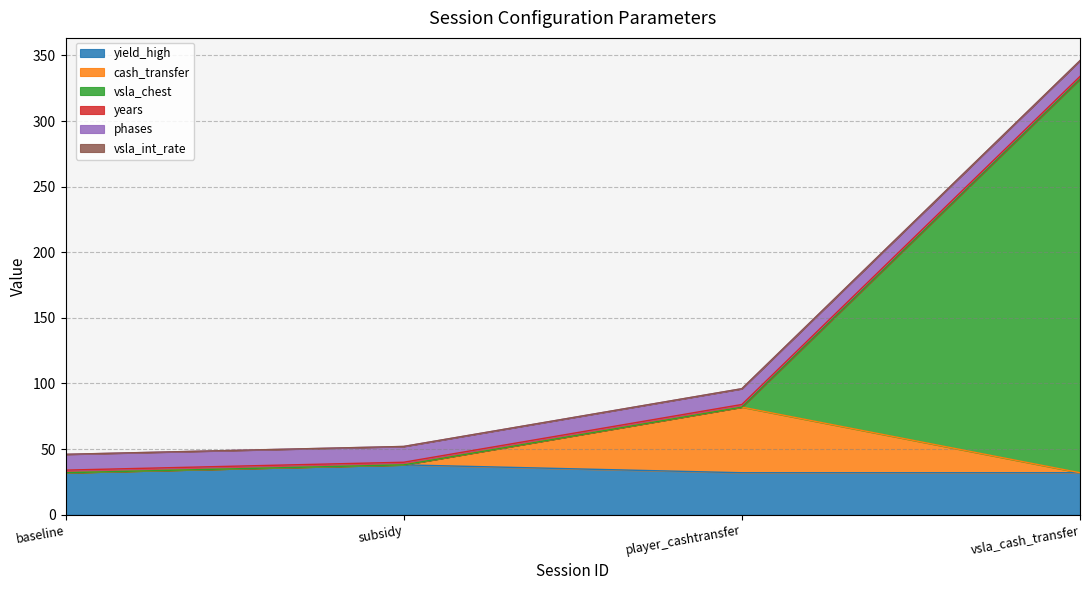

At which category is the sum across all series the highest?

vsla_cash_transfer